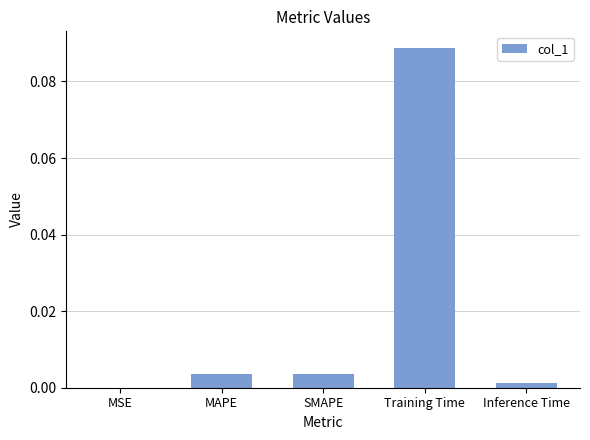

Are the bars grouped side by side (vs. stacked)?

No